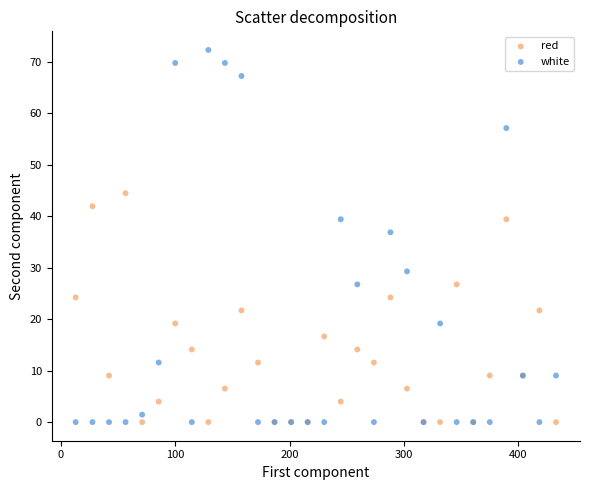

What are all the series names shown in the legend?

red, white